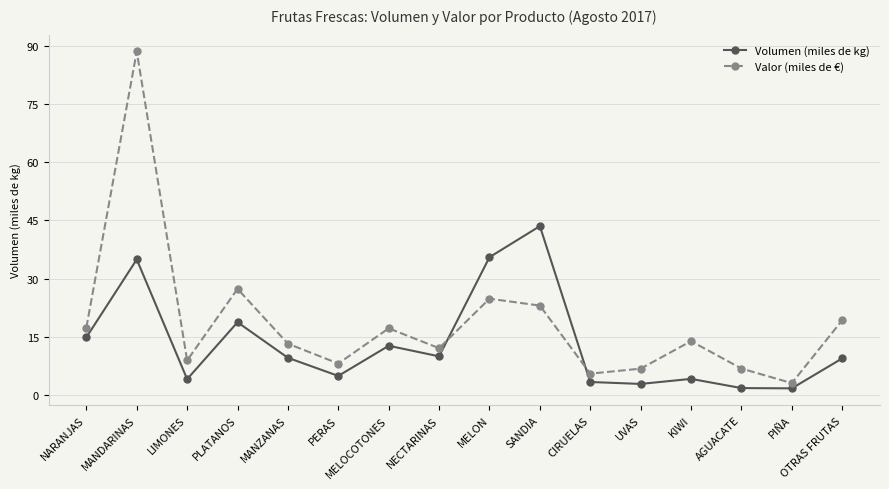

The Valor (miles de €) series shows 19.3 at OTRAS FRUTAS. True or false?

True